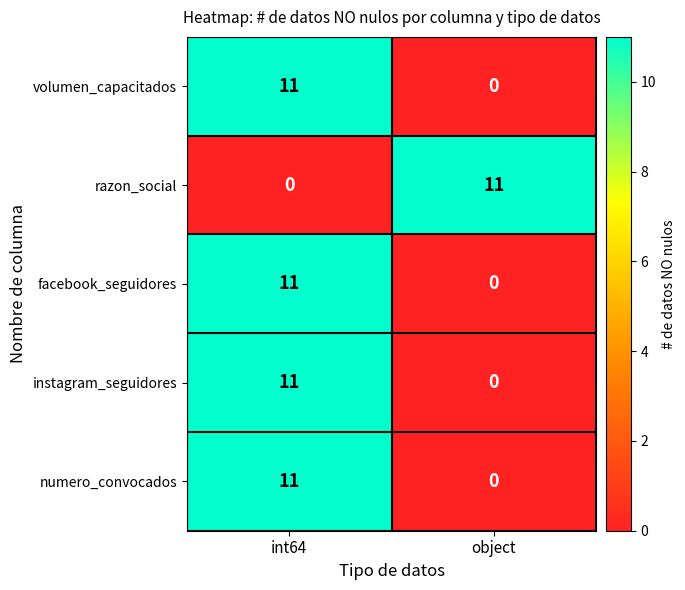

What is the spread (max minus min) of values at int64?

11